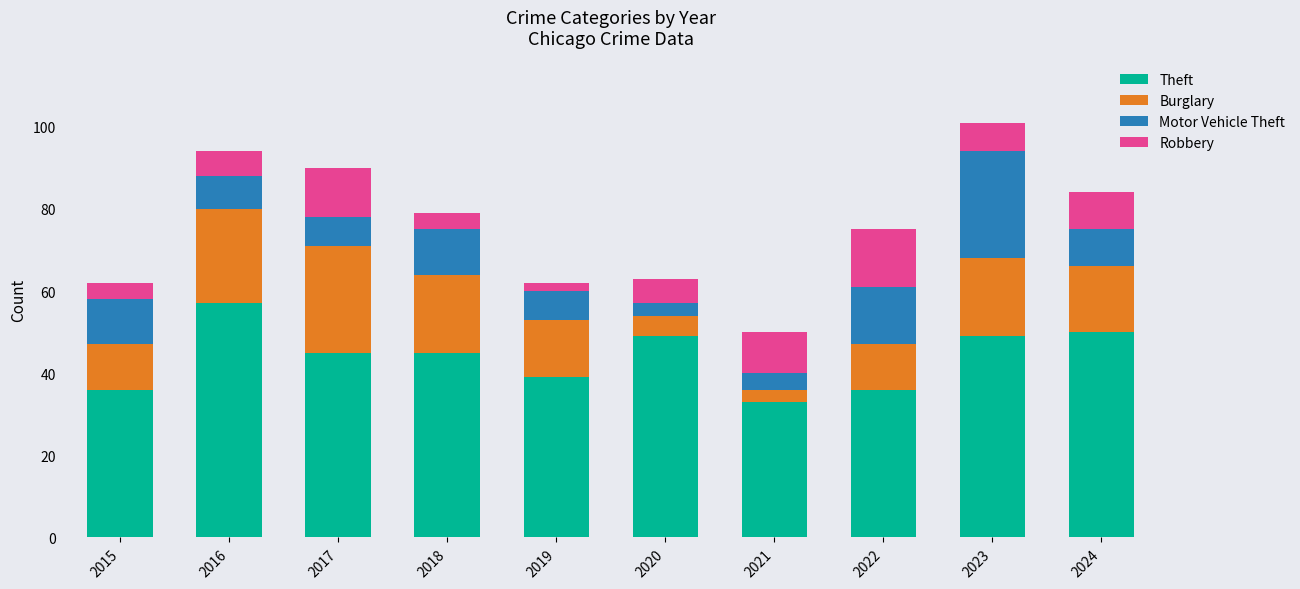

At which label does Theft reach its peak?

2016